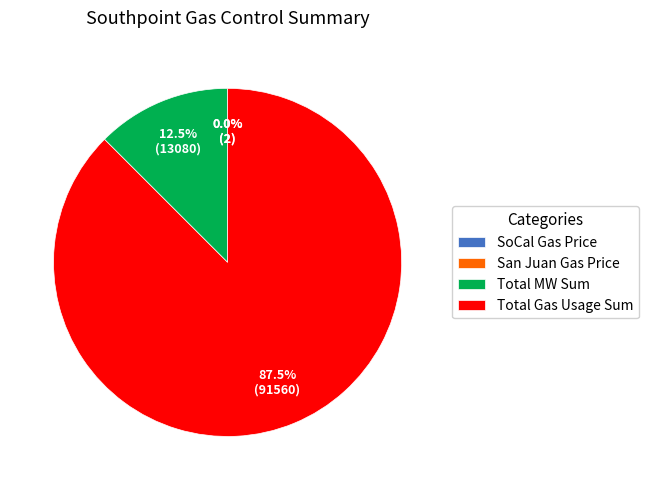

Is there any slice that represents more than half of the pie?

Yes